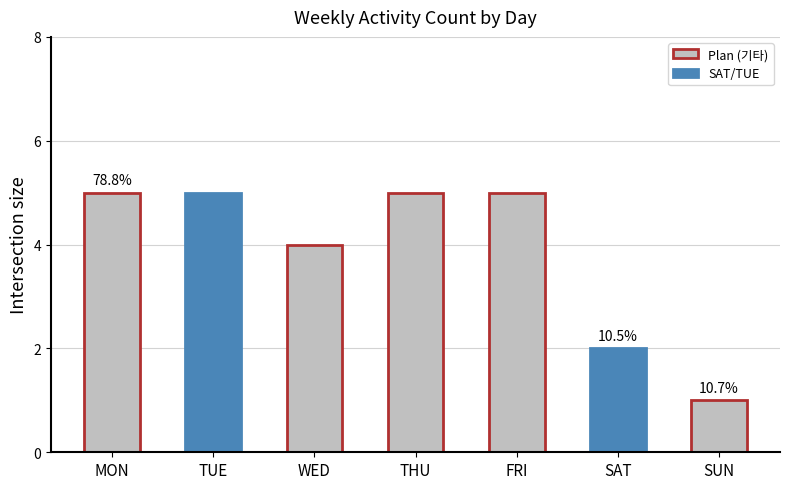

Reading right to left, list all the values displayed in this chart.

1	2	5	5	4	5	5